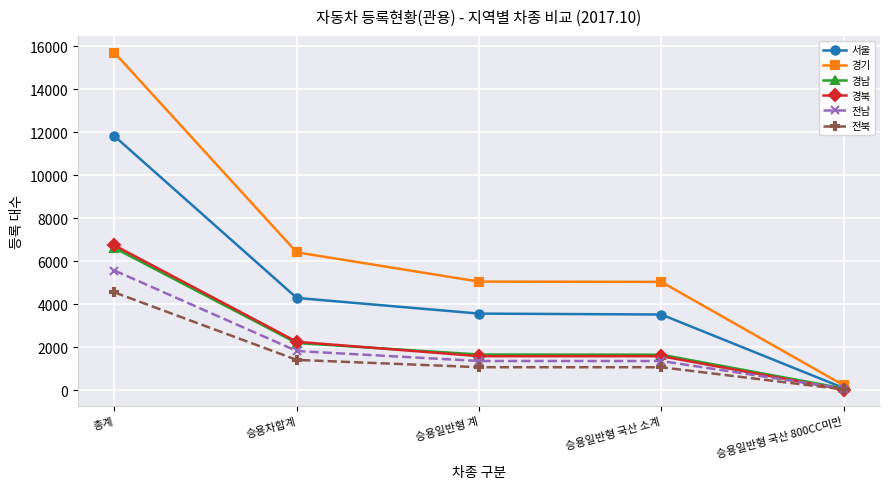

Is the value of 경남 at 승용일반형 국산 800CC미만 greater than the value of 전남 at 승용차합계?

No